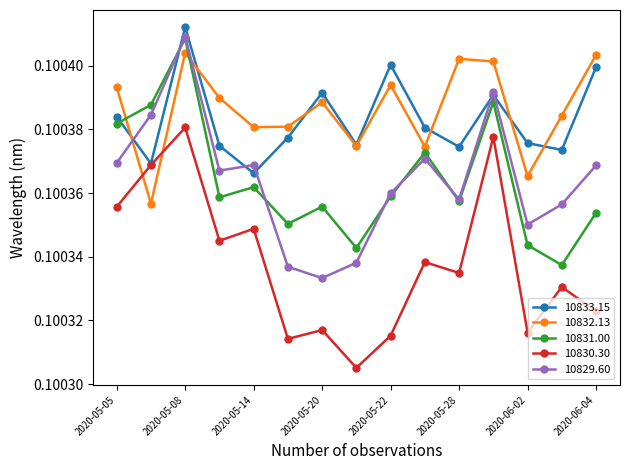

True or false: 10831.00 and 10832.13 cross at least once.

True